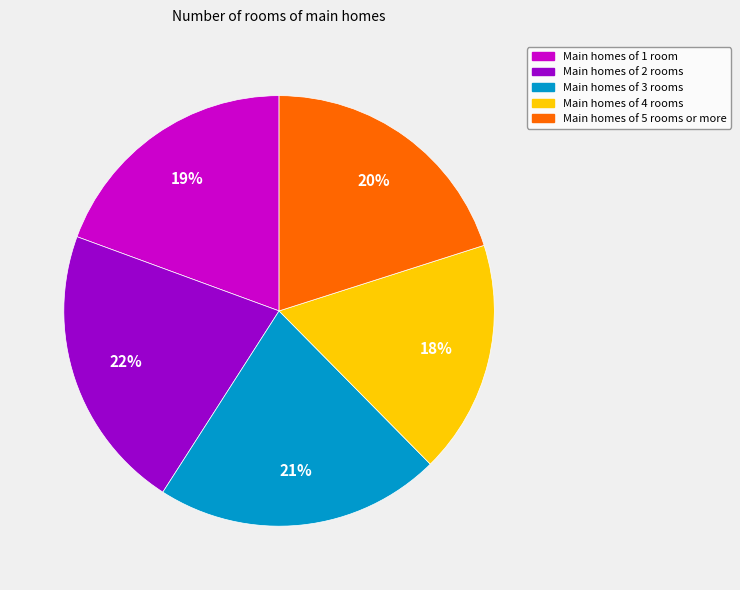

To the nearest percent, what is the difference between the largest and smallest slice percentages?

4%